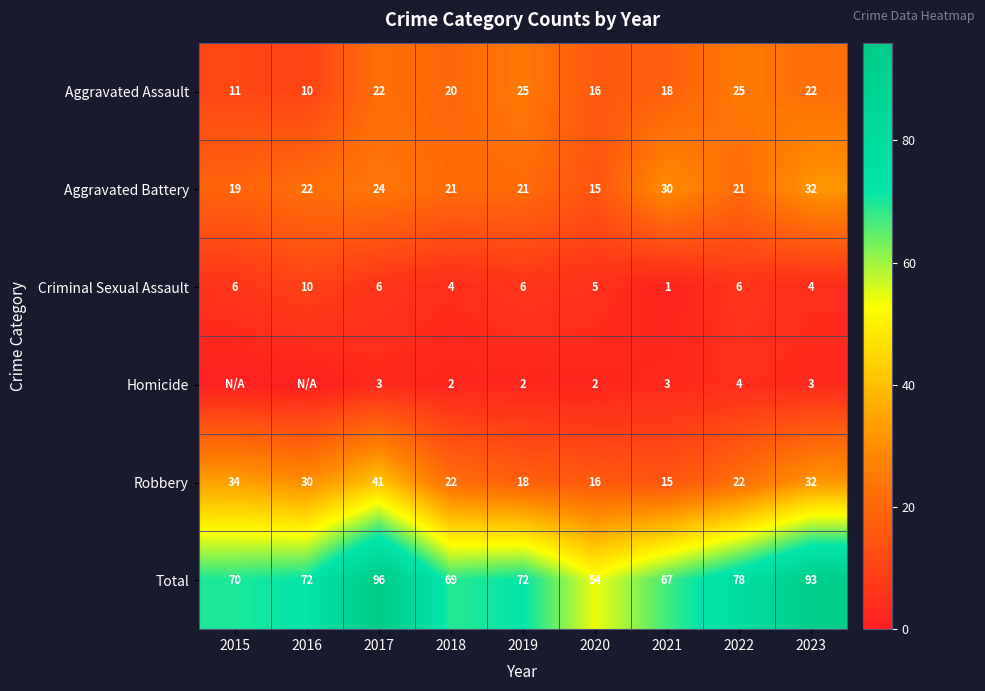

True or false: Aggravated Assault has a value of 9 at 2020.

False